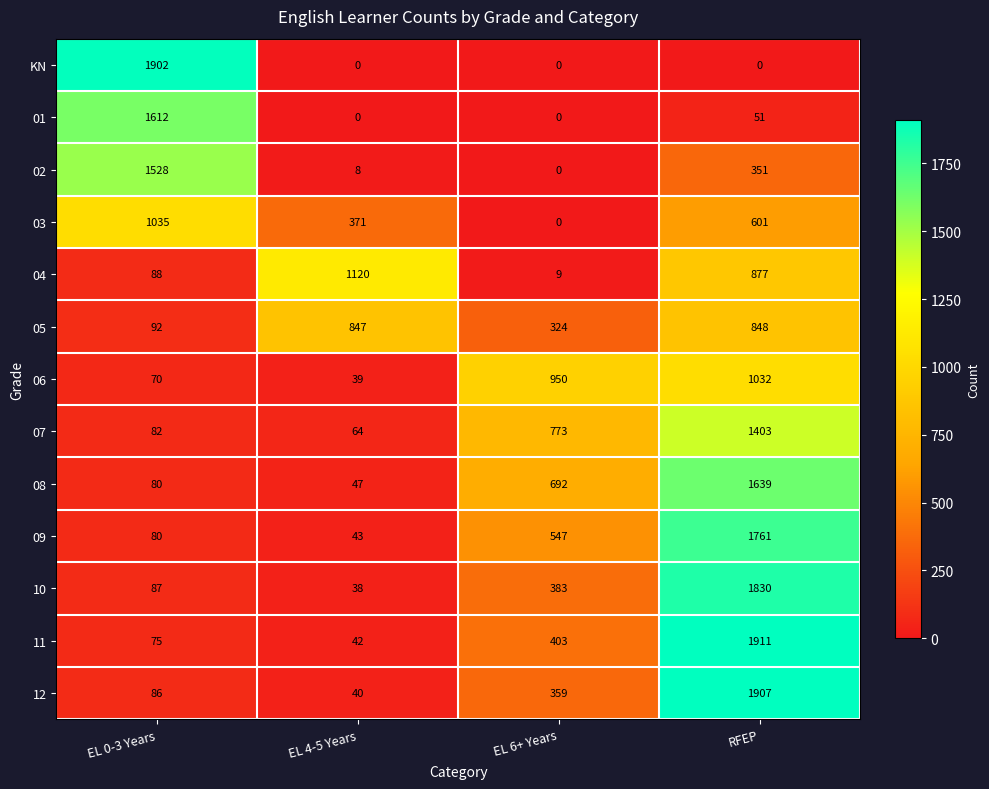

How many distinct data groups are displayed?

13